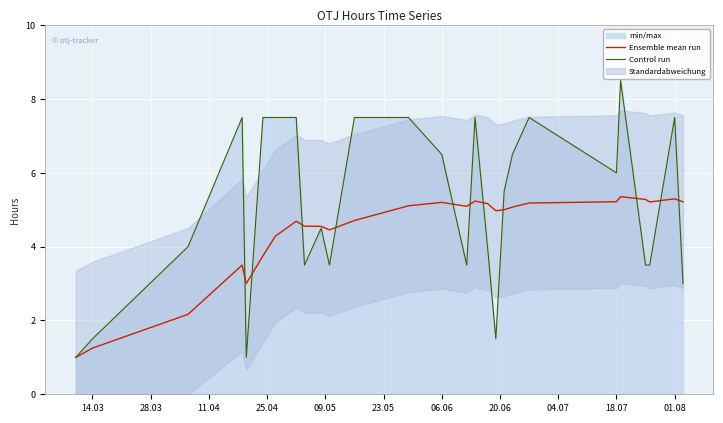

Reading left to right, transcribe all the data shown in this chart.

Ensemble mean run: 1.0	1.2	2.2	3.5	3.0	3.8	4.3	4.7	4.6	4.5	4.5	4.7	4.9	5.1	5.2	5.1	5.2	5.2	5.0	5.0	5.1	5.2	5.2	5.4	5.3	5.2	5.3	5.2
Control run: 1.0	1.5	4.0	7.5	1.0	7.5	7.5	7.5	3.5	4.5	3.5	7.5	7.5	7.5	6.5	3.5	7.5	4.0	1.5	5.5	6.5	7.5	6.0	8.5	3.5	3.5	7.5	3.0